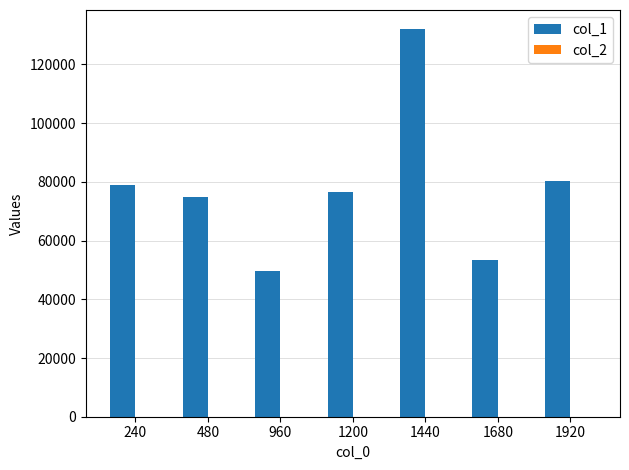

The value of col_1 at 480 is 117798.6. True or false?

False